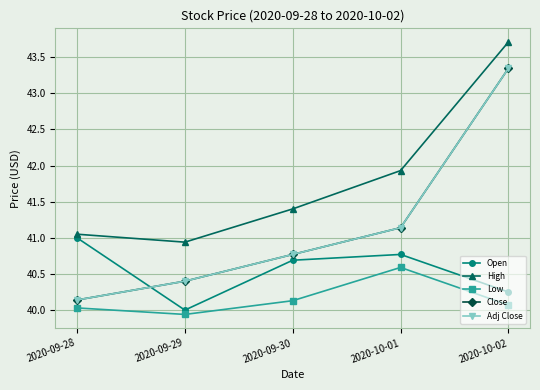

How many distinct data groups are displayed?

5